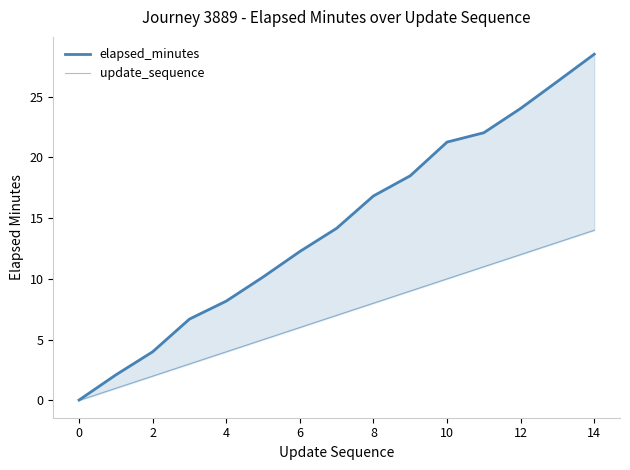

Does the chart have visible grid lines?

No